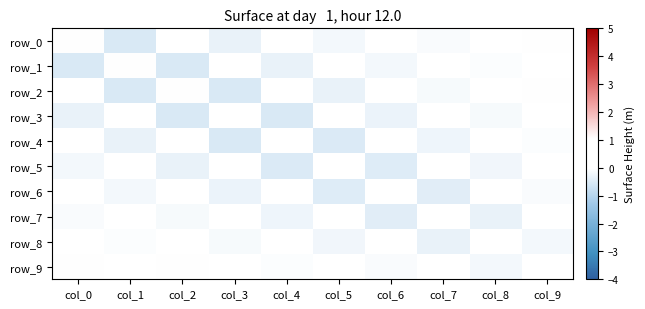

Reading left to right, extract all data points from this chart.

row_0: 1.0	-0.5	0.5	-0.3	0.3	-0.2	0.1	-0.1	0.1	-0.0
row_1: -0.5	1.0	-0.5	0.5	-0.3	0.3	-0.2	0.1	-0.1	0.0
row_2: 0.5	-0.5	1.0	-0.5	0.5	-0.3	0.2	-0.2	0.1	-0.0
row_3: -0.3	0.5	-0.5	1.0	-0.5	0.4	-0.3	0.2	-0.1	0.1
row_4: 0.3	-0.3	0.5	-0.5	1.0	-0.5	0.4	-0.3	0.2	-0.1
row_5: -0.2	0.3	-0.3	0.4	-0.5	1.0	-0.5	0.4	-0.2	0.1
row_6: 0.1	-0.2	0.2	-0.3	0.4	-0.5	0.9	-0.4	0.3	-0.1
row_7: -0.1	0.1	-0.2	0.2	-0.3	0.4	-0.4	0.9	-0.3	0.2
row_8: 0.1	-0.1	0.1	-0.1	0.2	-0.2	0.3	-0.3	0.8	-0.2
row_9: -0.0	0.0	-0.0	0.1	-0.1	0.1	-0.1	0.2	-0.2	0.5